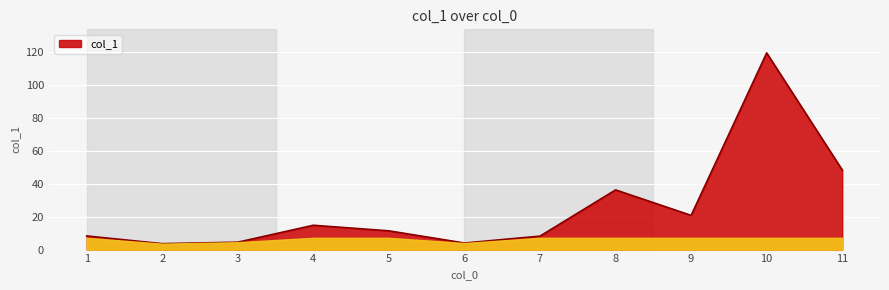

How many categories are shown in the chart?

11